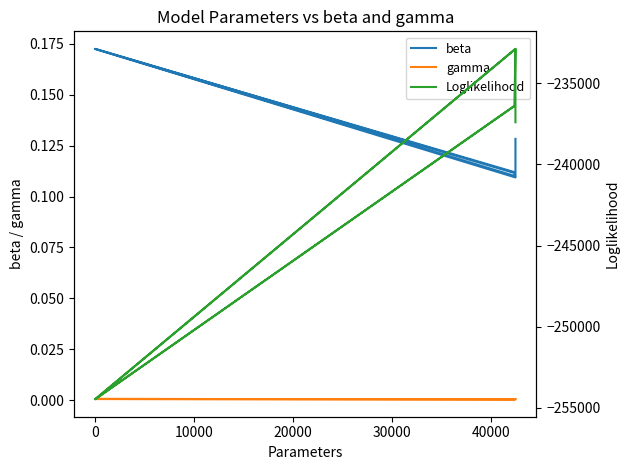

Reading left to right, transcribe all the data shown in this chart.

beta: 0.1	0.2	0.1	0.1	0.2	0.1	0.1
gamma: 0.0	0.0	0.0	0.0	0.0	0.0	0.0
Loglikelihood: -236388.9	-254480.7	-232870.4	-236394.8	-254480.7	-232876.2	-237399.7